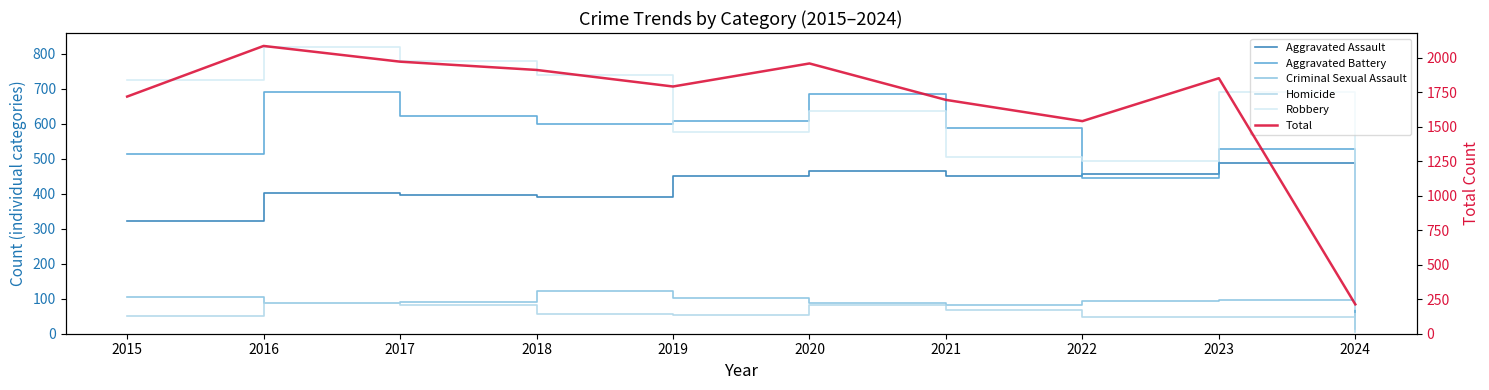

The Robbery series shows 495 at 2017. True or false?

False